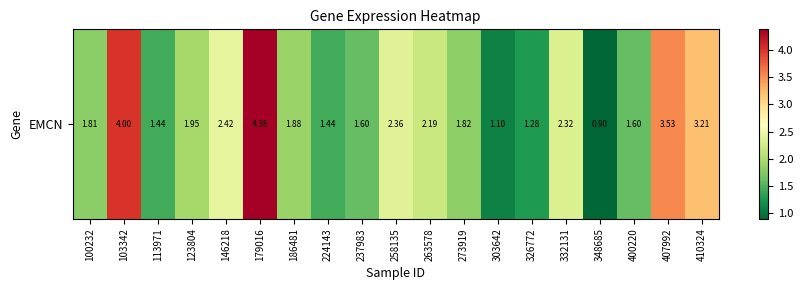

What is the minimum value shown in the chart?

0.9